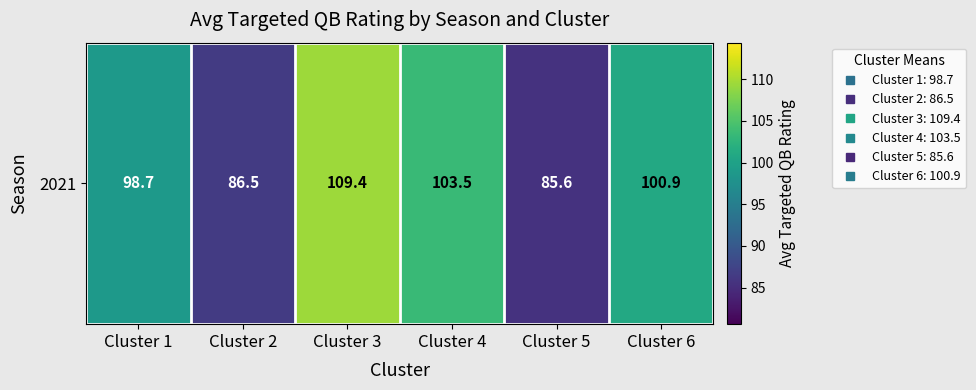

What is the difference between the values at Cluster 6 and Cluster 2?

14.4